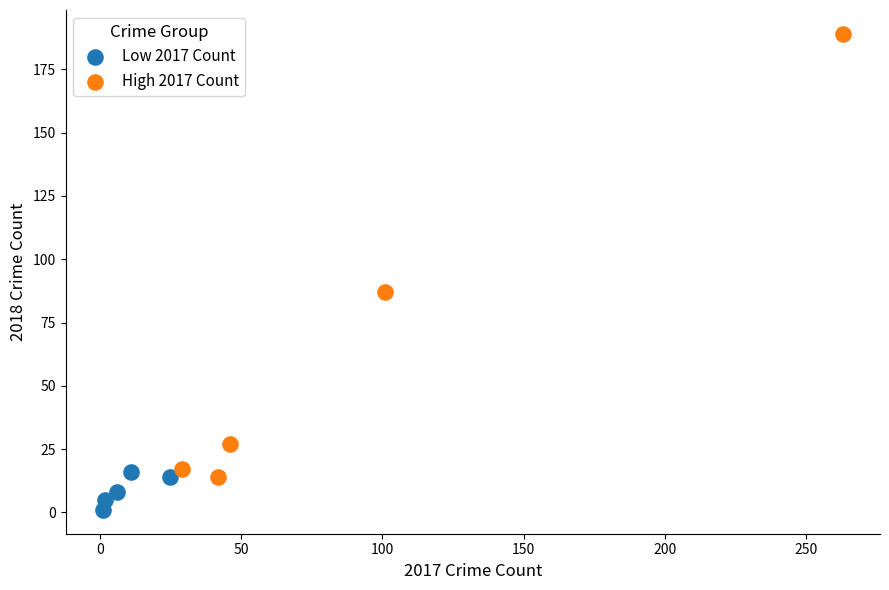

Which series has the largest Y range (max minus min)?

High 2017 Count